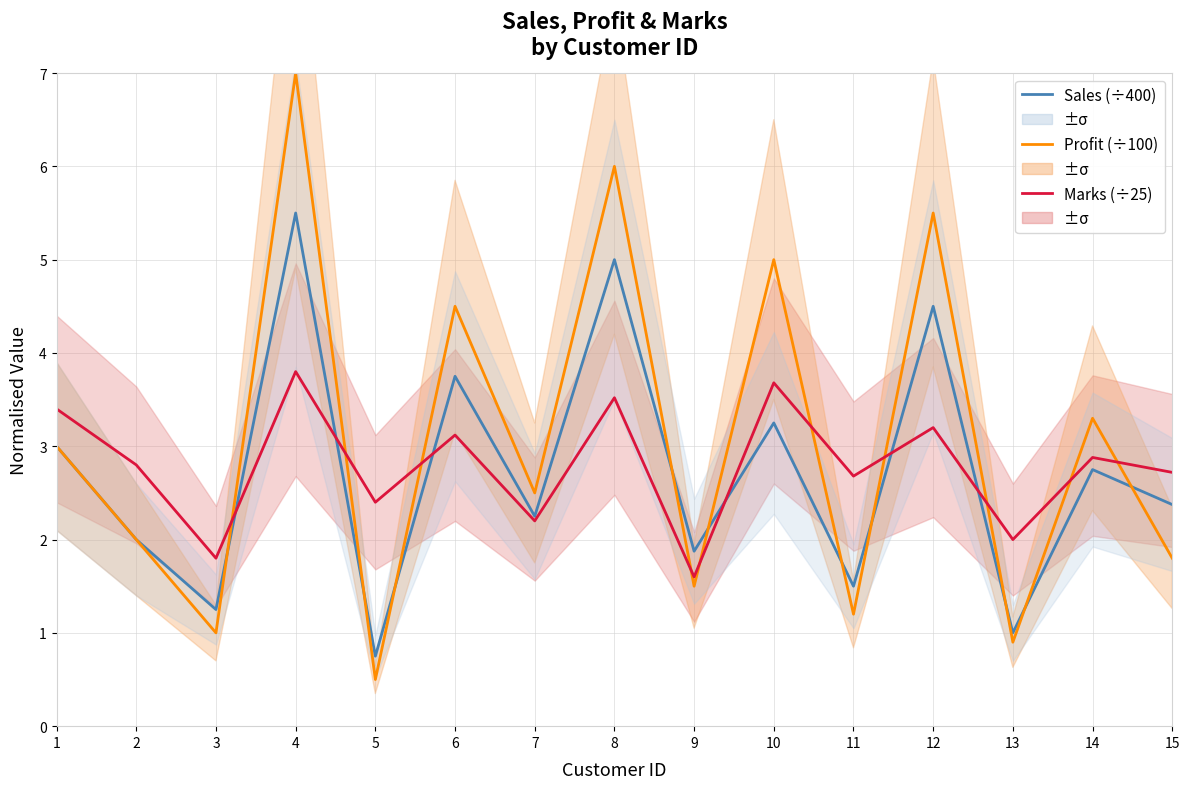

True or false: Marks (÷25) and Profit (÷100) cross at least once.

True